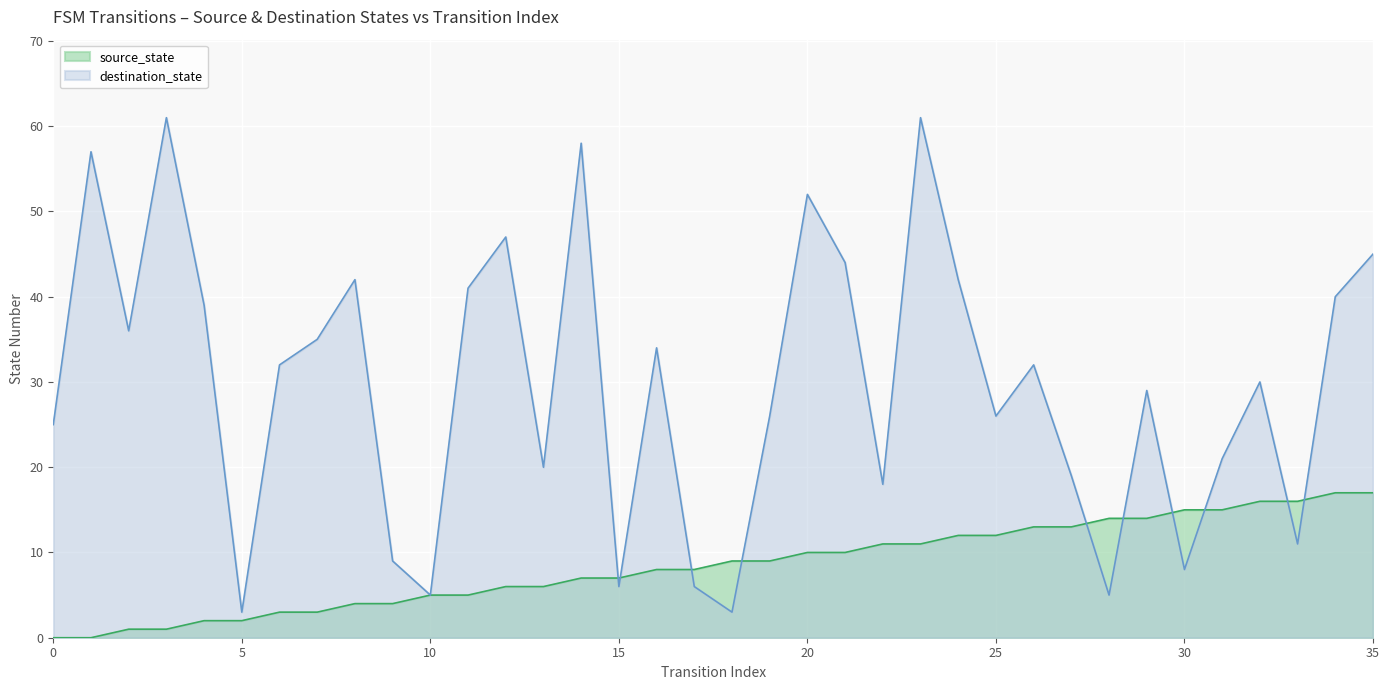

Between 5 and 11, which series saw the biggest shift?

destination_state